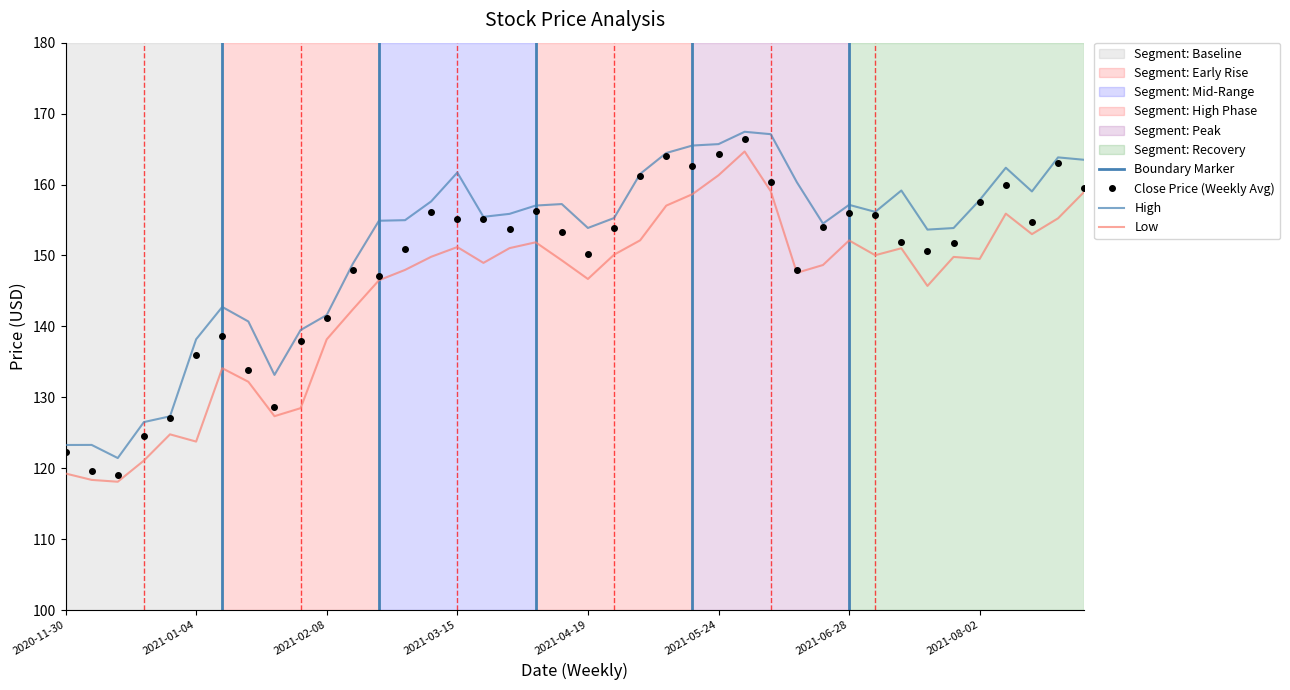

Read the Close value at 26.

166.4